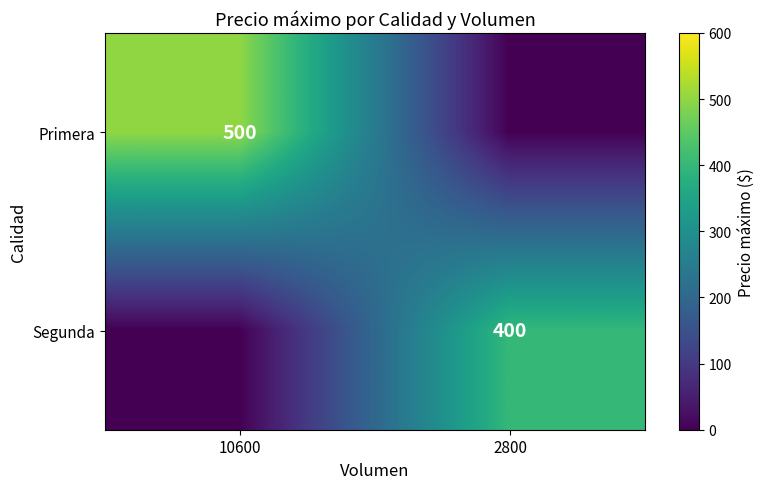

The value of Segunda at 2800 is 162. True or false?

False